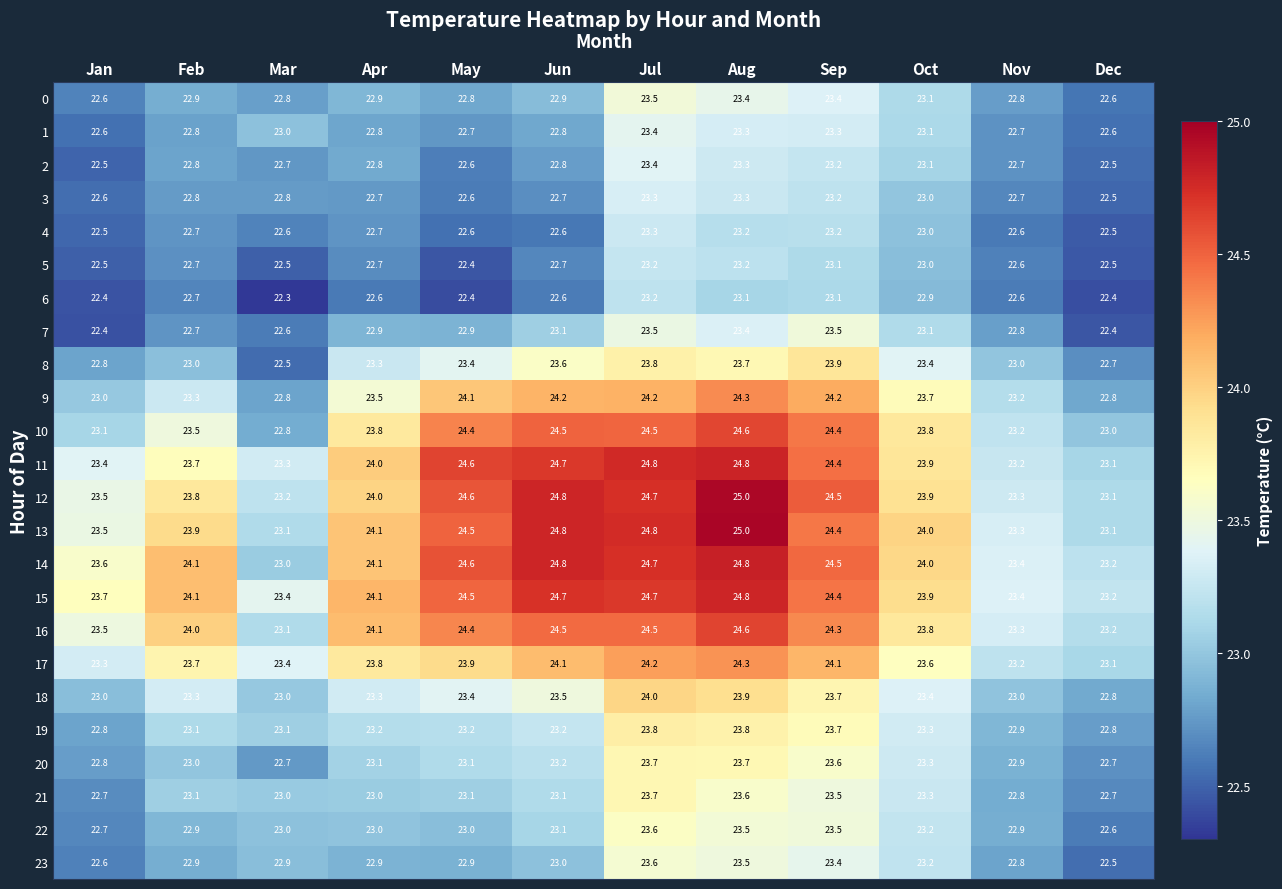

Is the value of 2 at May greater than the value of 18 at Feb?

No